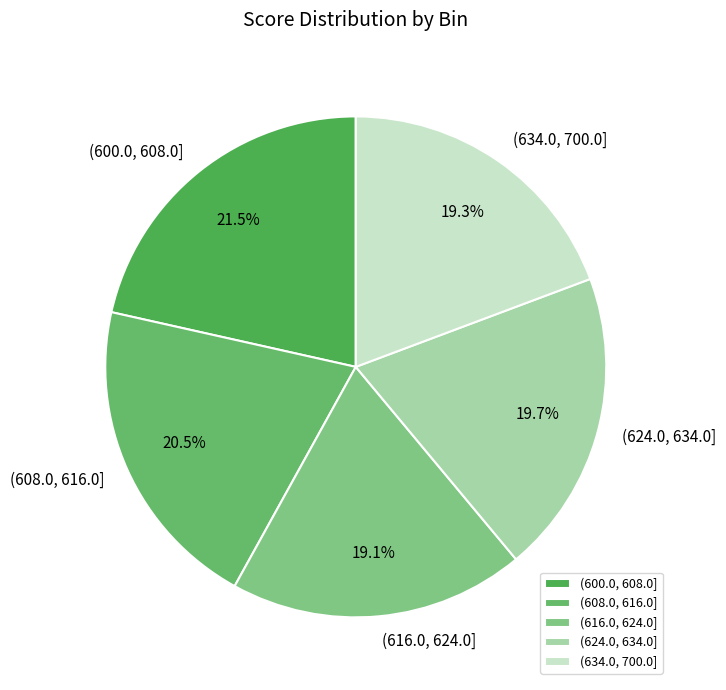

What is the ratio of the value at (608.0, 616.0] to the value at (600.0, 608.0]?

1.0